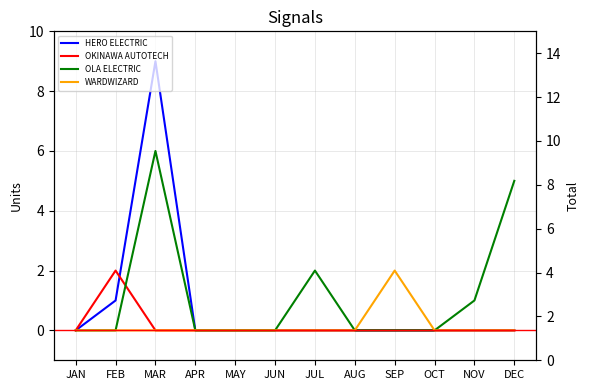

What is the label of the 8th point from the right?

MAY